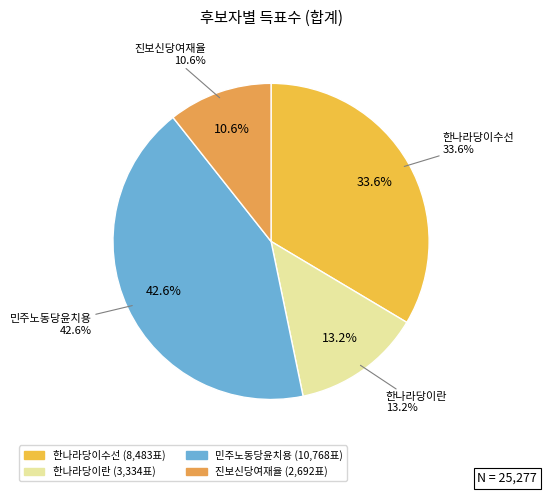

How many slices are in this pie chart?

4